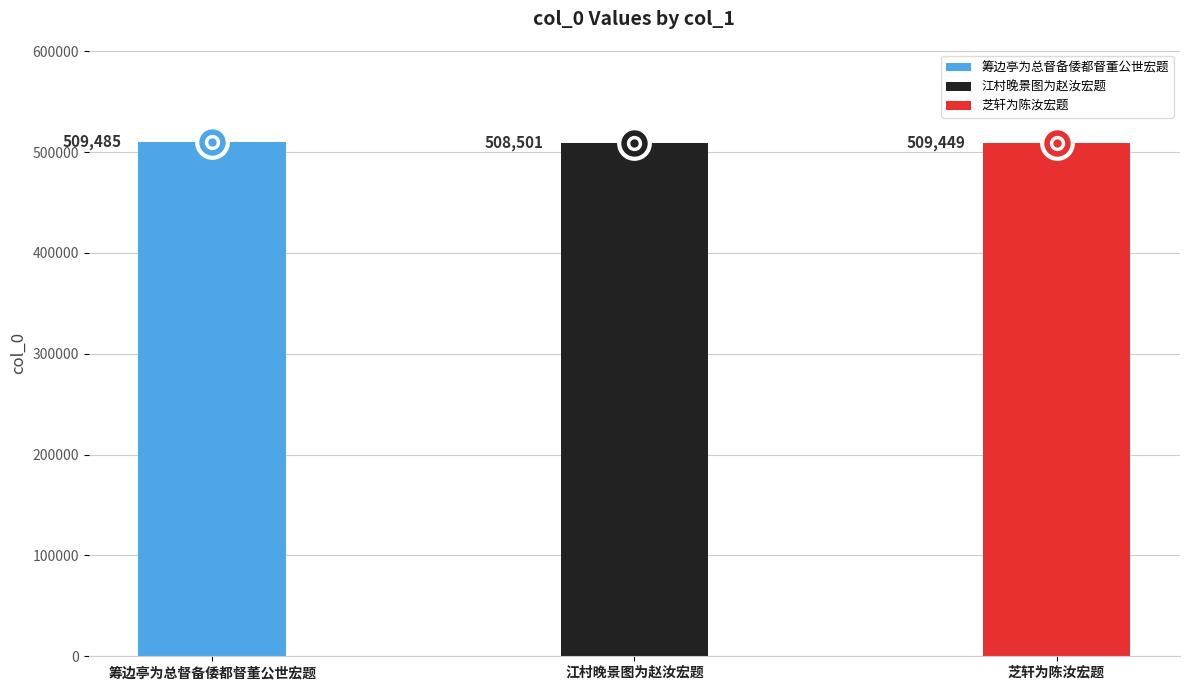

What is the label of the 1st bar from the left?

筹边亭为总督备倭都督董公世宏题